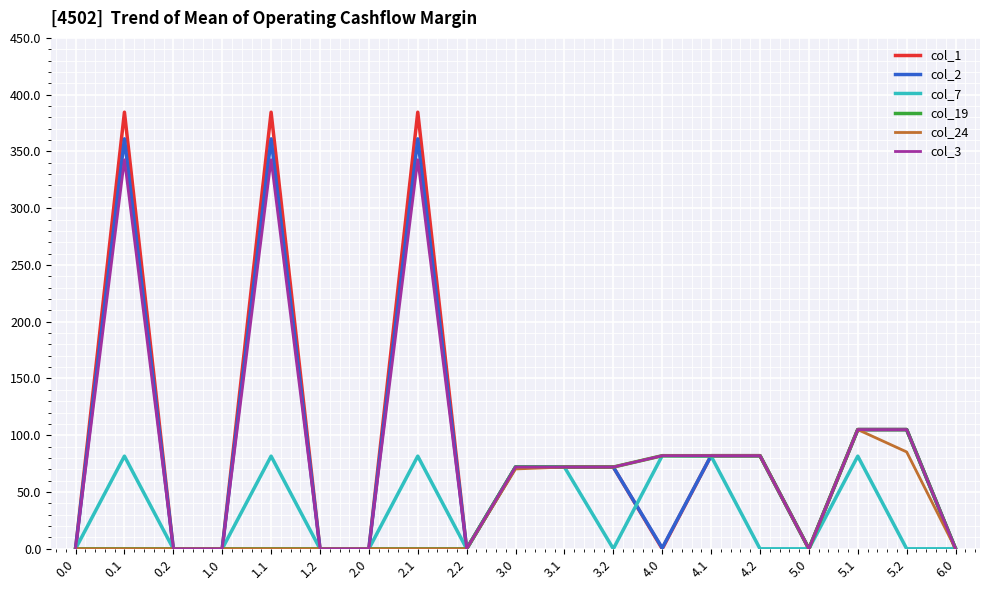

The value of col_1 at 4.0 is -133.3. True or false?

False